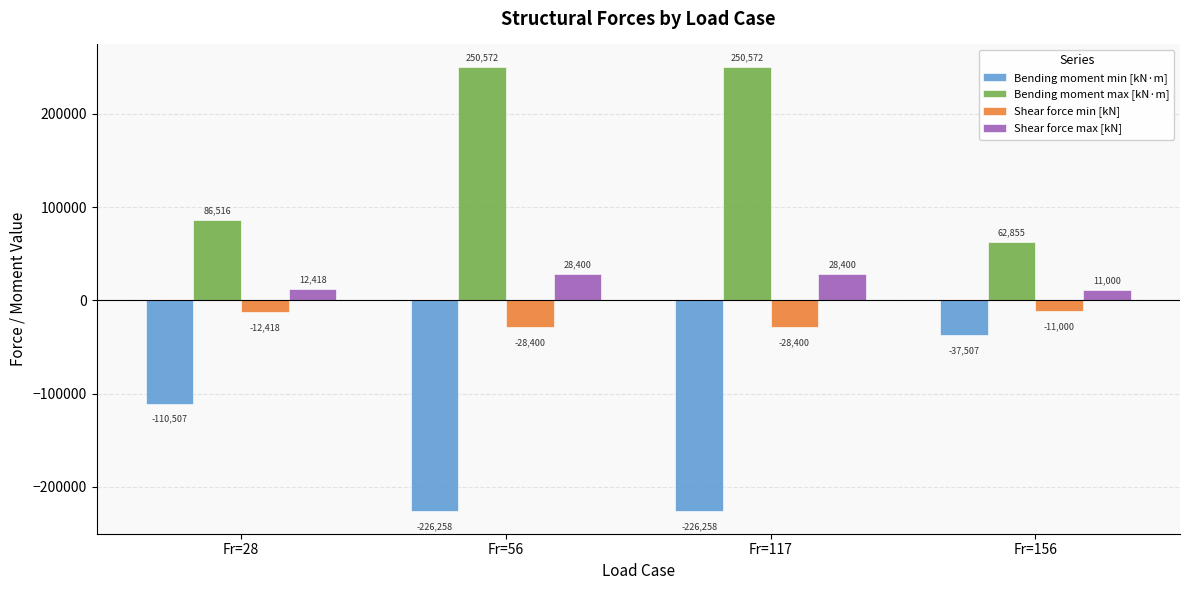

How many values in the Shear force max [kN] series are below 28400?

2